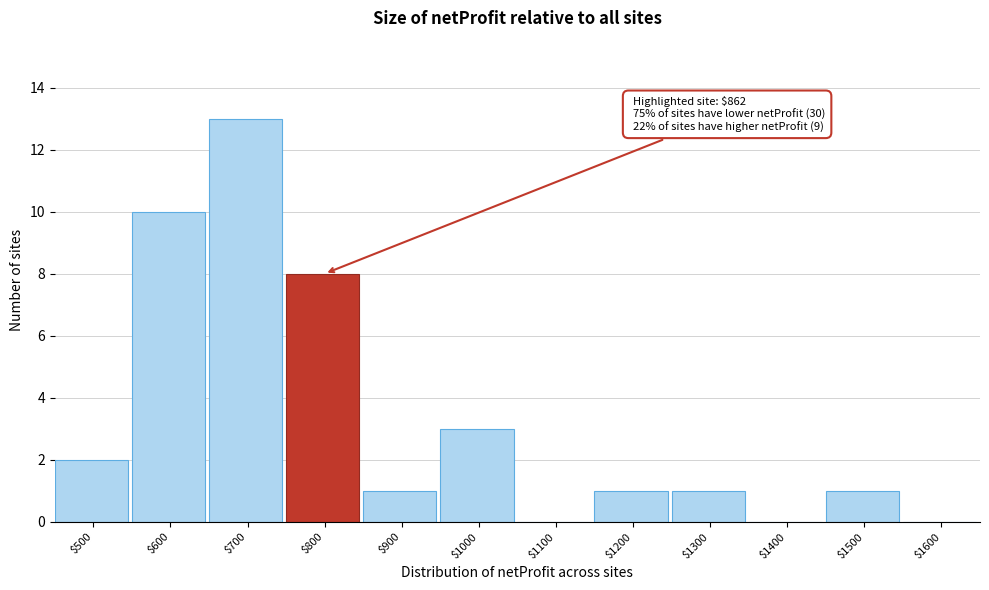

True or false: the data shows 0 at $1300.

False